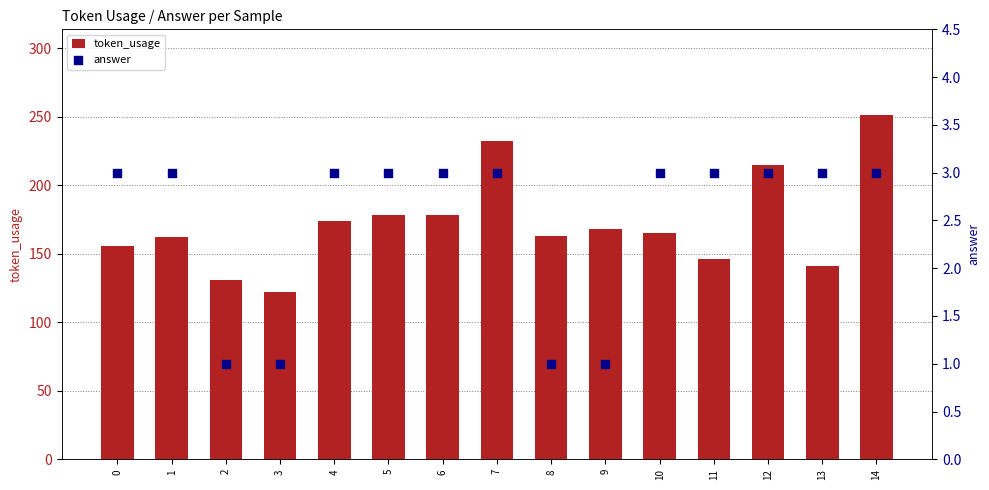

What are all the series names shown in the legend?

token_usage, answer